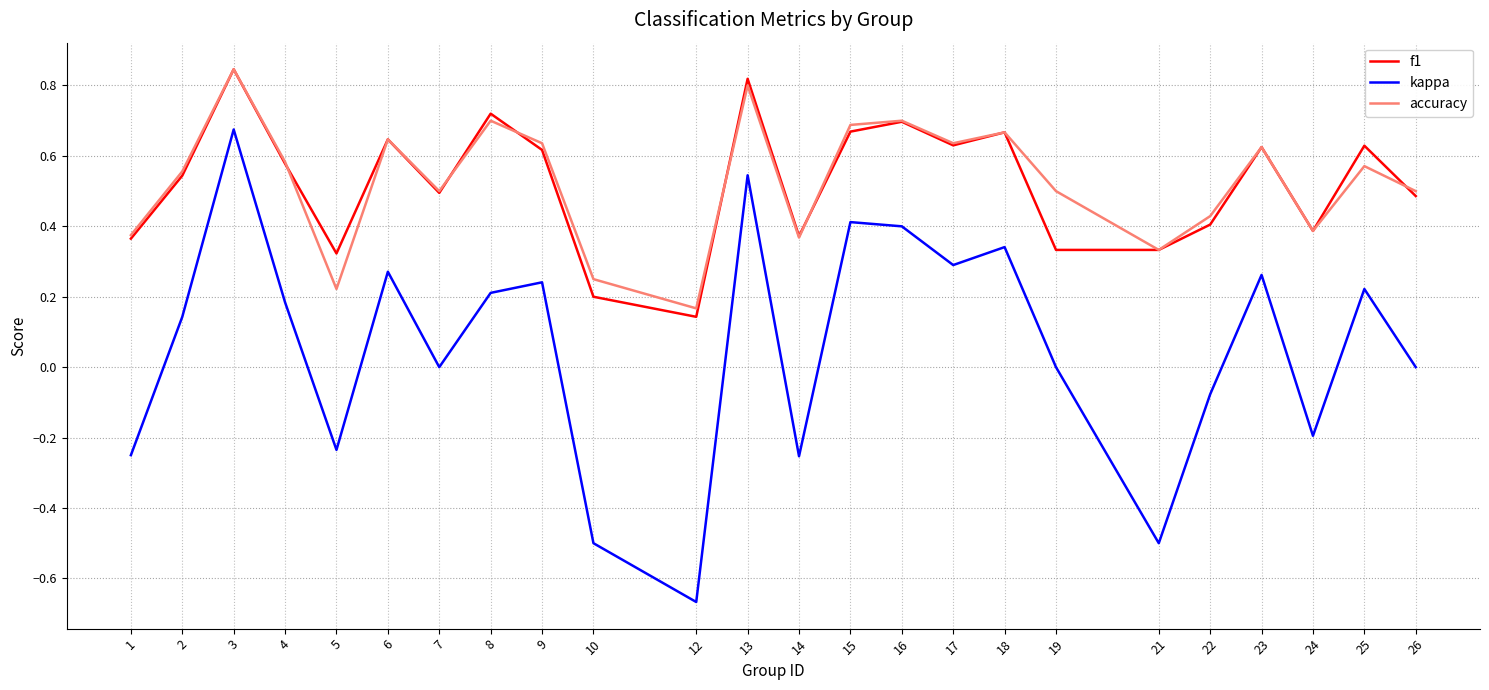

Which category has the lowest value across all series?

12